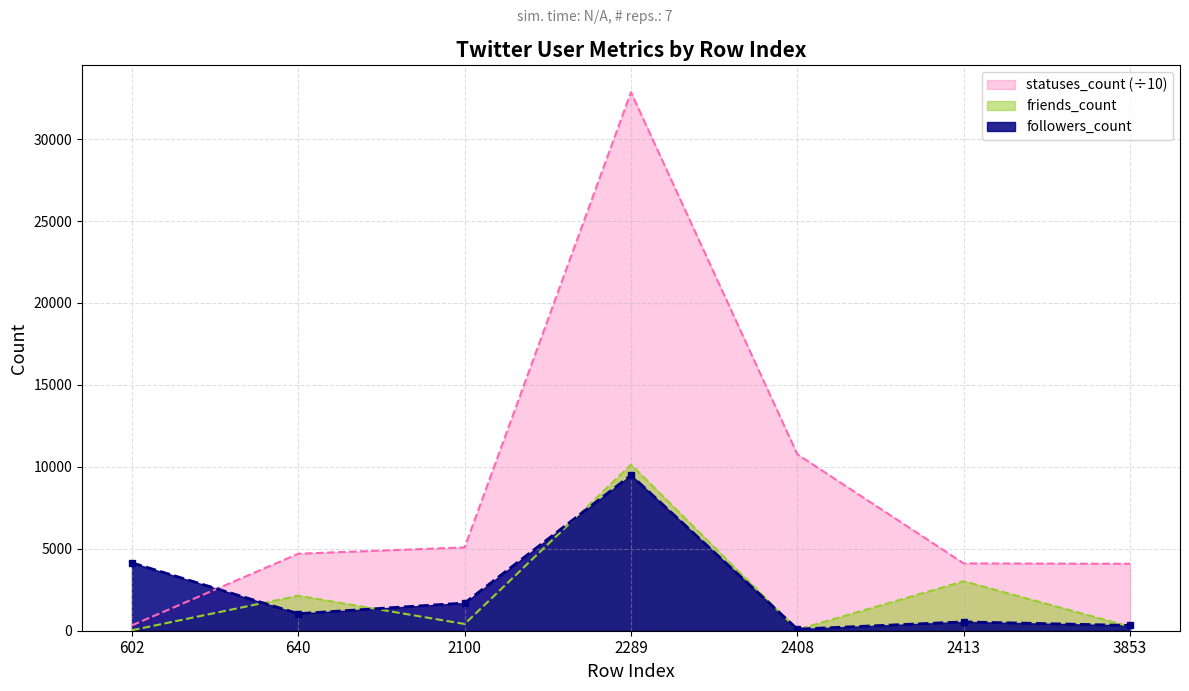

At which label is statuses_count closest to 16592?

2408